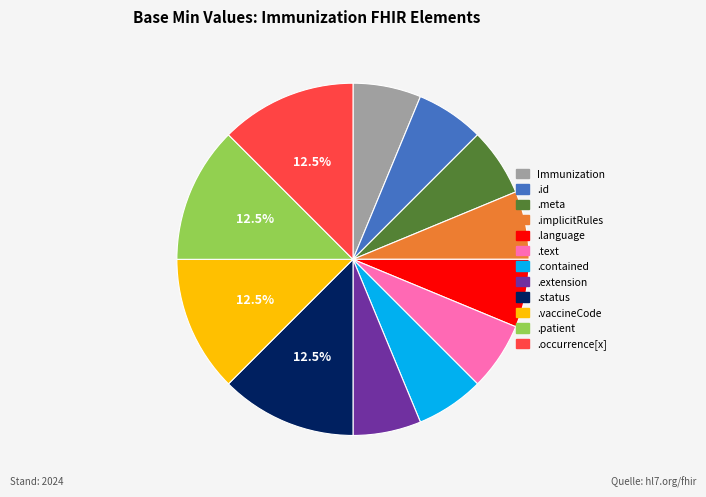

Is there a majority slice in this chart?

No